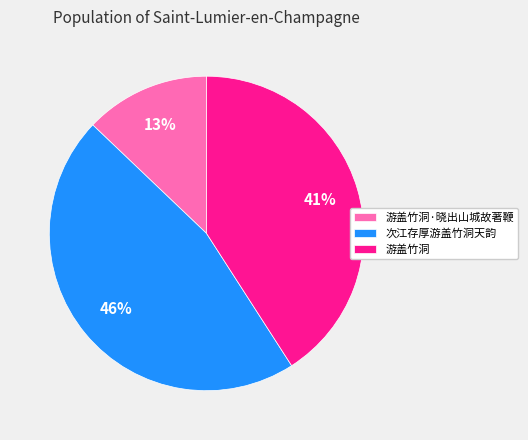

Is the sum of 次江存厚游盖竹洞天韵 and 游盖竹洞·晓出山城故著鞭 greater than half?

Yes